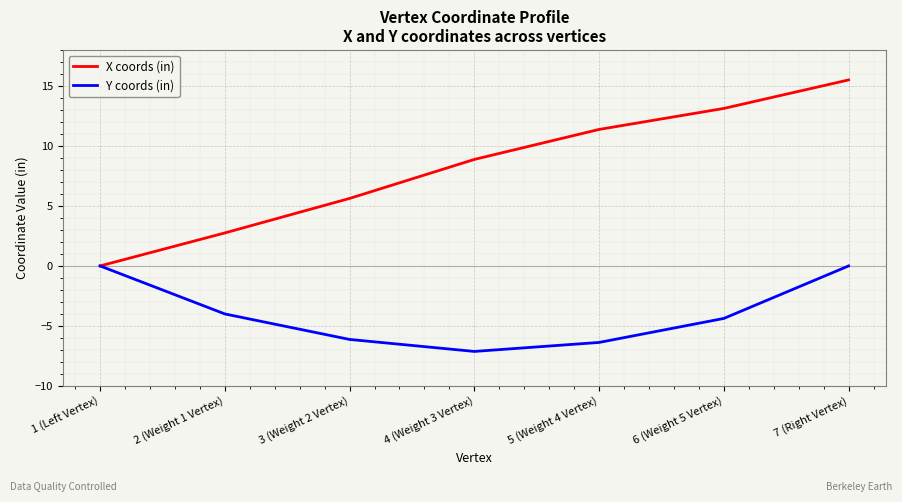

List the series in order of their overall mean, lowest first.

Y coords (in), X coords (in)